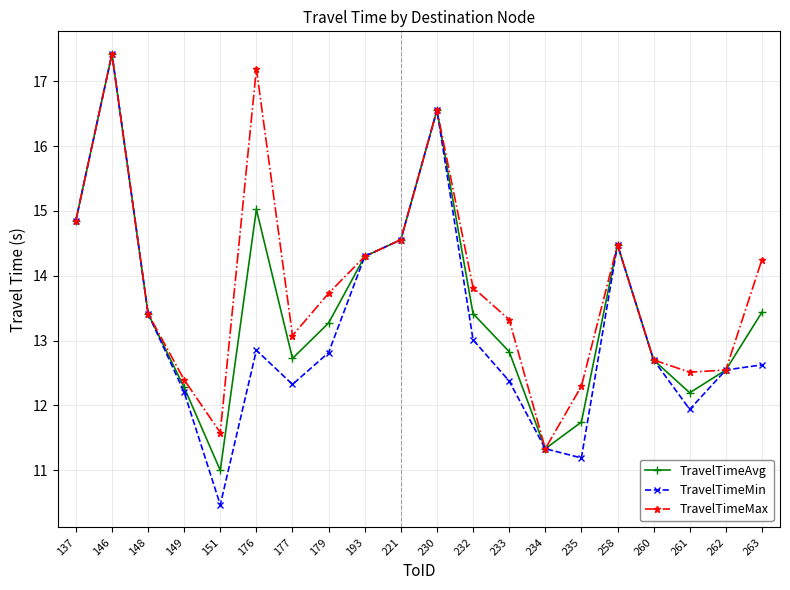

How many interior local peaks does the TravelTimeMax series have?

4